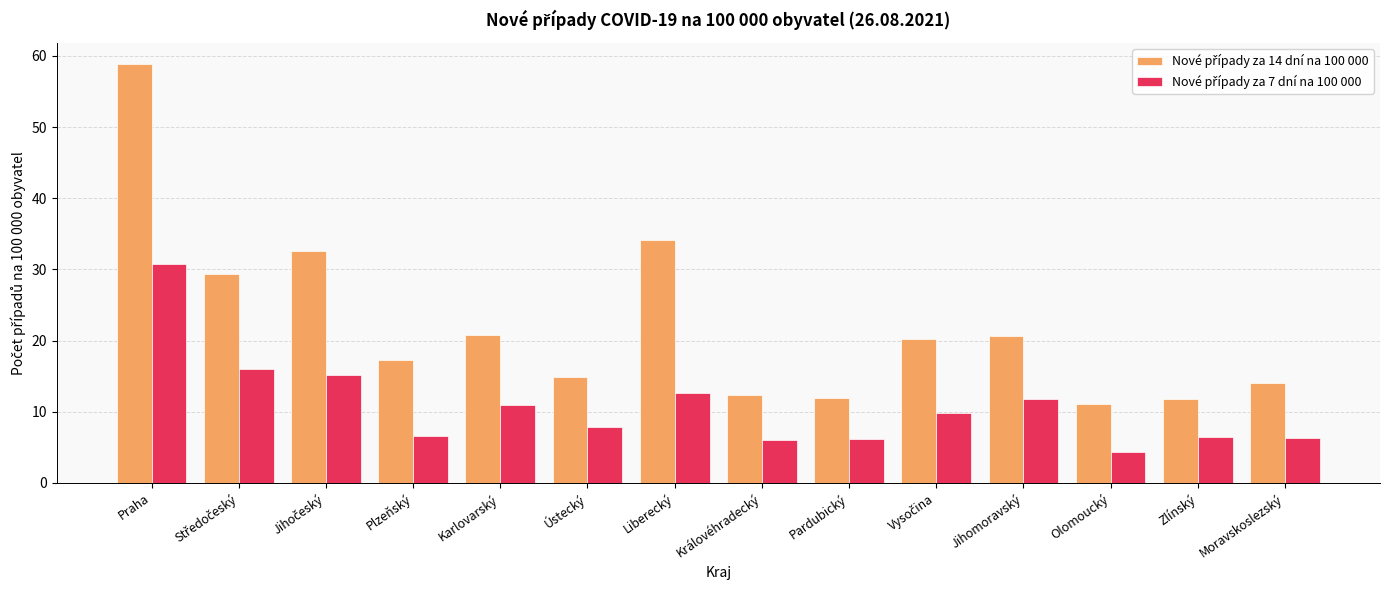

What is the label of the 7th bar from the left?

Liberecký